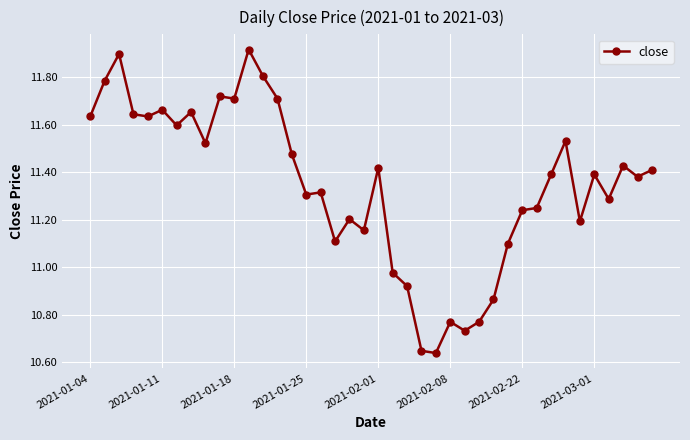

True or false: the data has more than 2 interior local peaks.

True